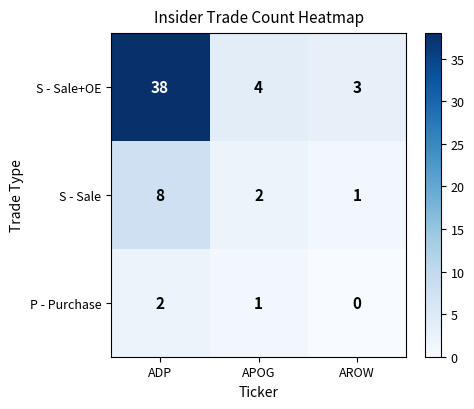

Reading left to right, transcribe all the data shown in this chart.

S - Sale+OE: 38	4	3
S - Sale: 8	2	1
P - Purchase: 2	1	0